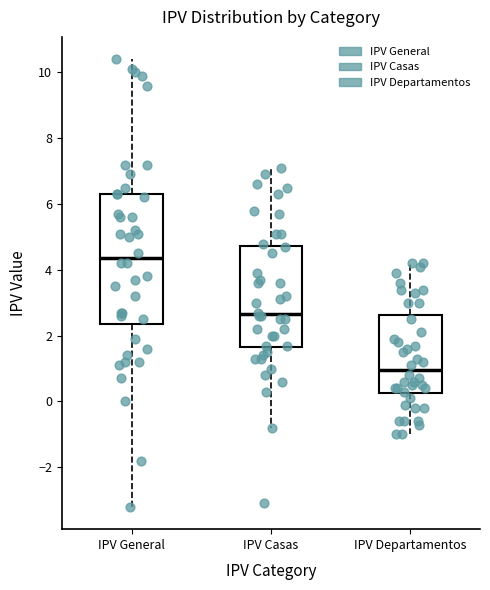

Where does the median line of the box for IPV General sit on the y-axis? The values are not printed on the chart, so give them approximately, as read against the axis.

4.4